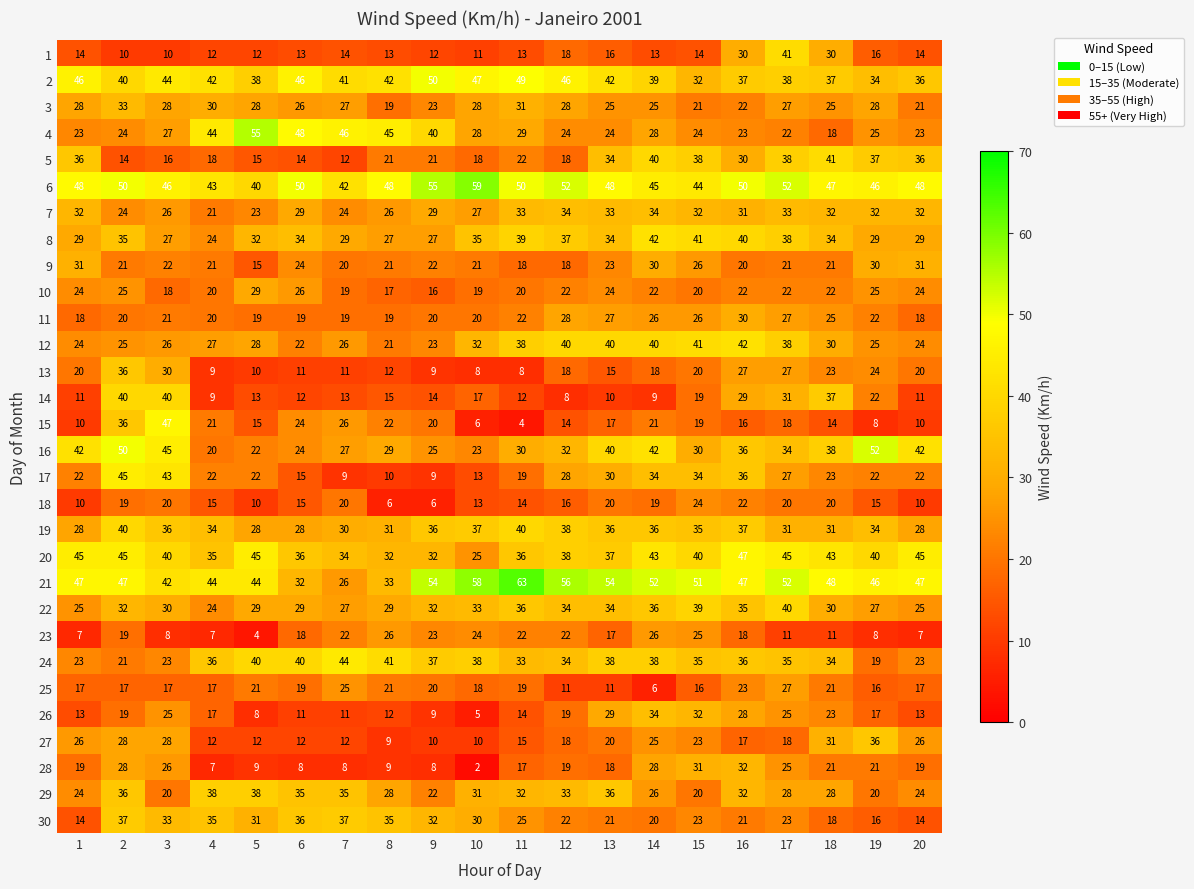

Is it true that 7 equals 58 at 19?

False